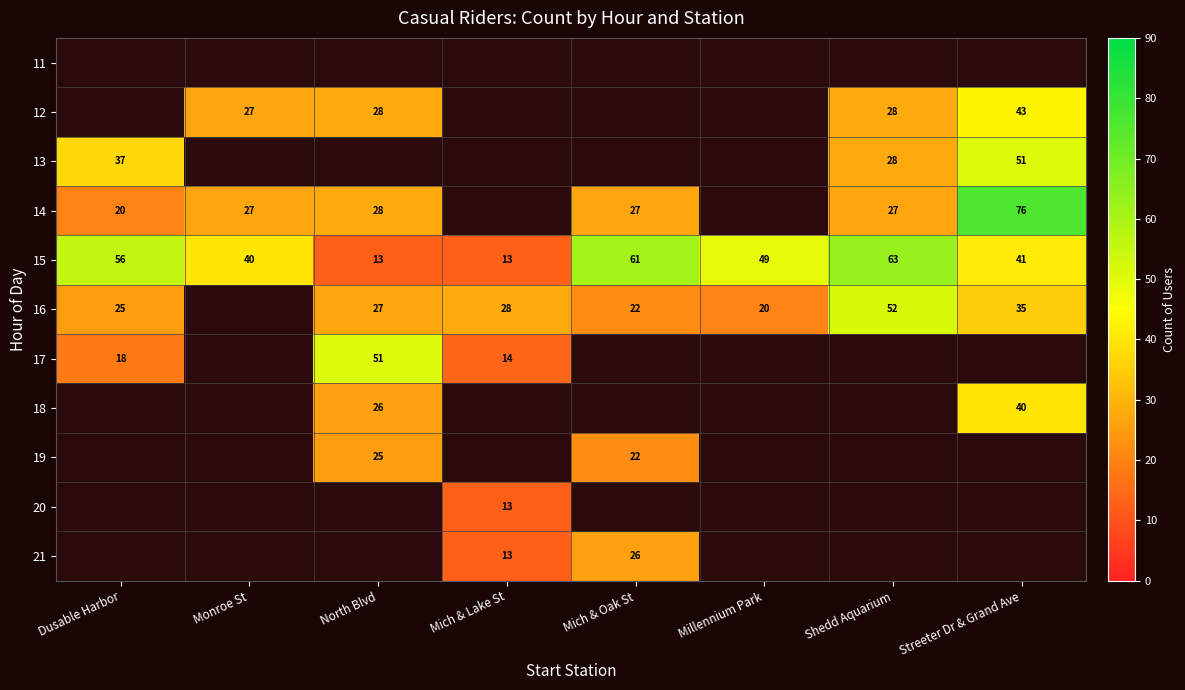

Which category has the lowest value across all series?

North Blvd